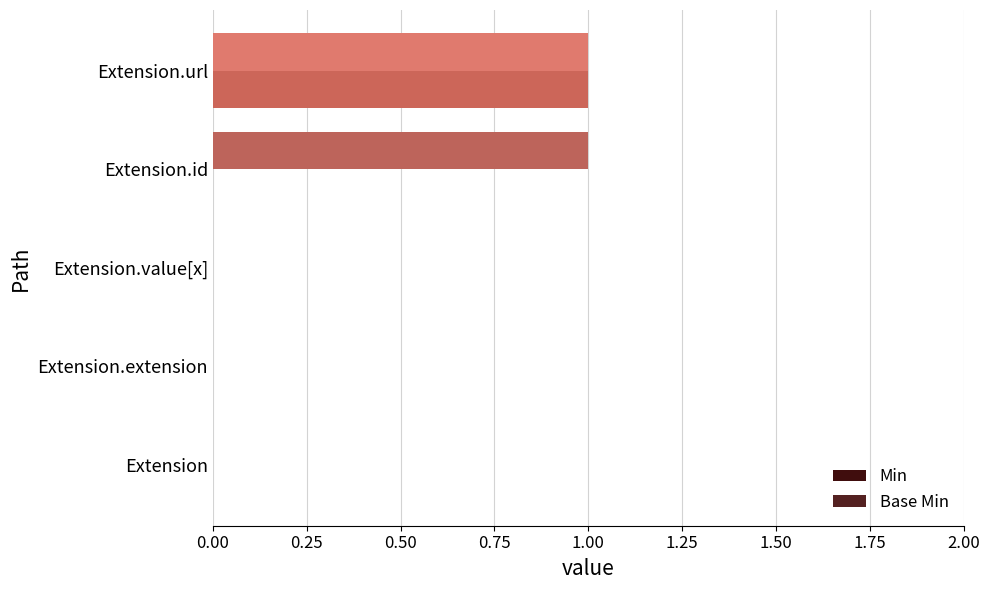

Which series has the largest total across all categories?

Base Min